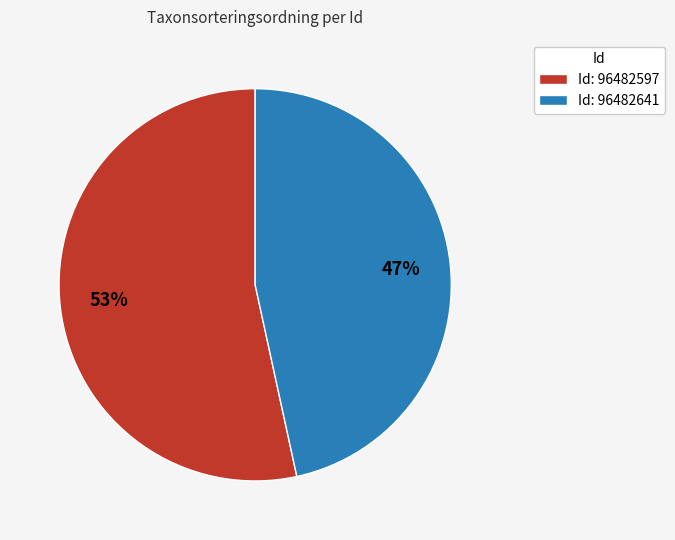

To the nearest percent, what portion does Id: 96482641 represent?

47%